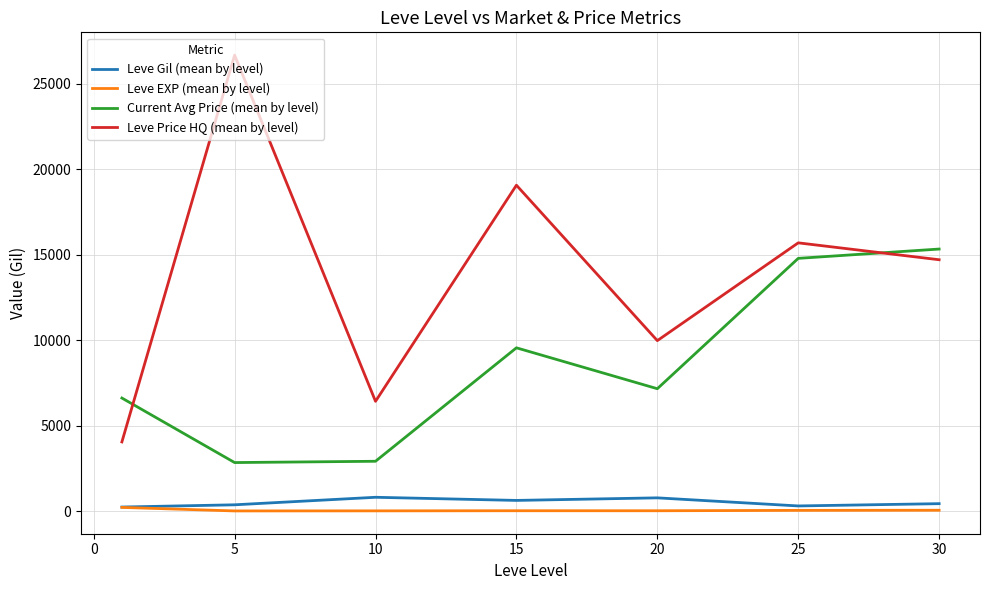

What is the maximum value shown in the chart?

26667.8